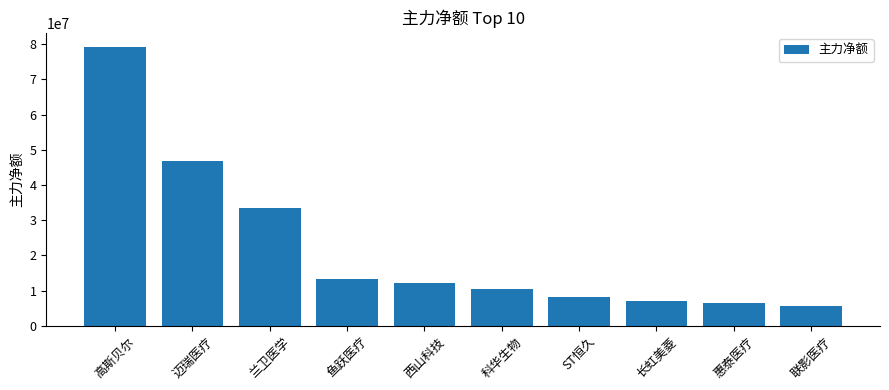

How many bars are there in total?

10